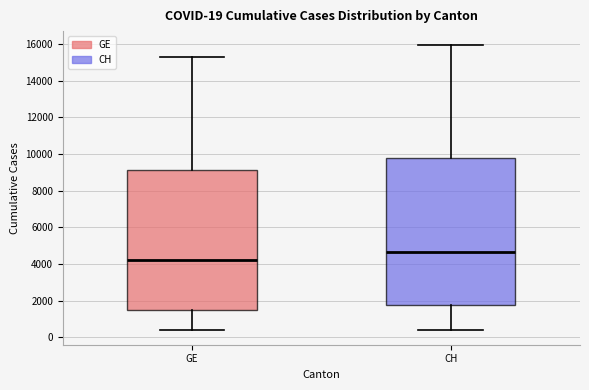

Which box's median line is the highest?

CH